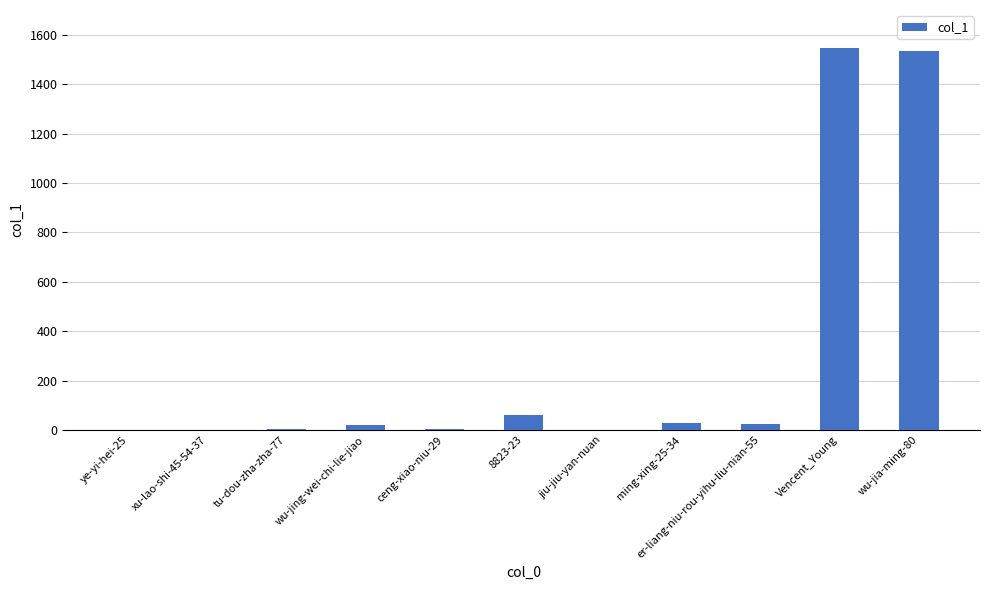

What is the maximum value shown in the chart?

1547